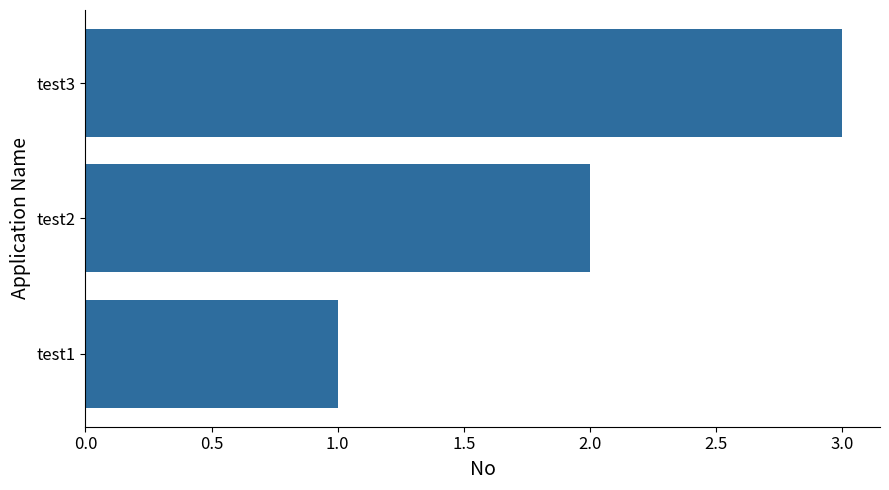

Does the chart contain any negative values?

No